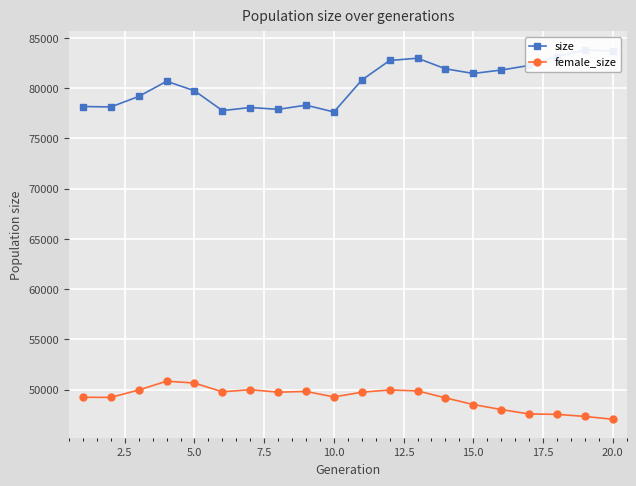

What is the highest value of the female_size series?

50850